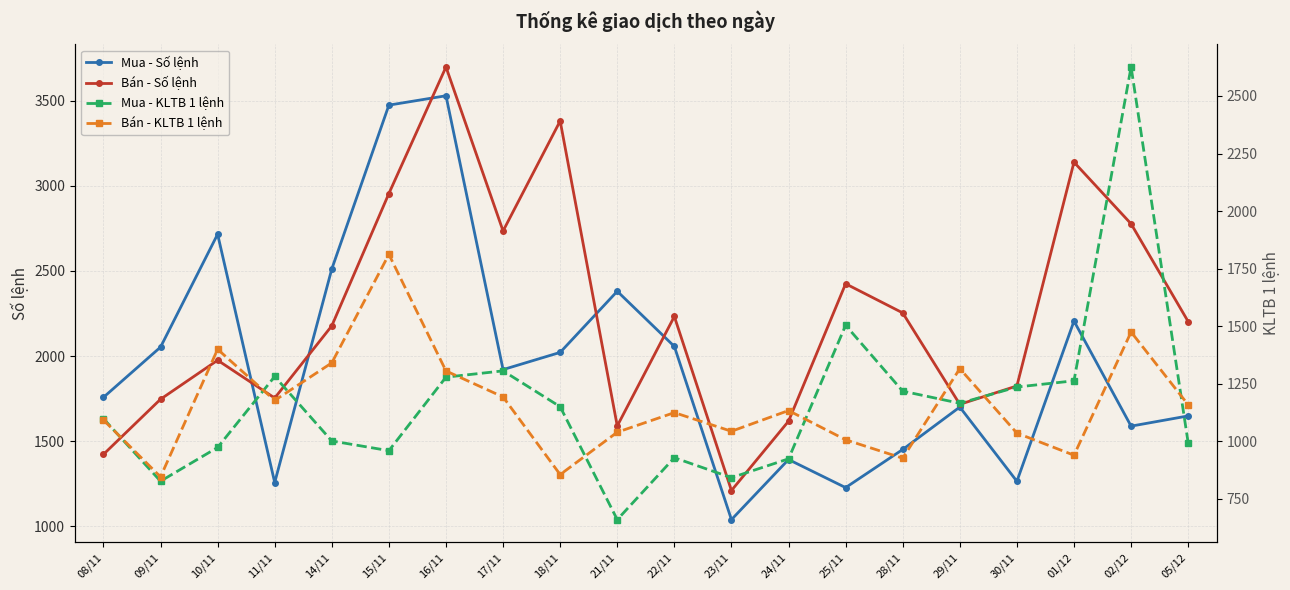

Rank the series at 10/11 from lowest to highest value.

Mua - KLTB 1 lệnh, Bán - KLTB 1 lệnh, Bán - Số lệnh, Mua - Số lệnh